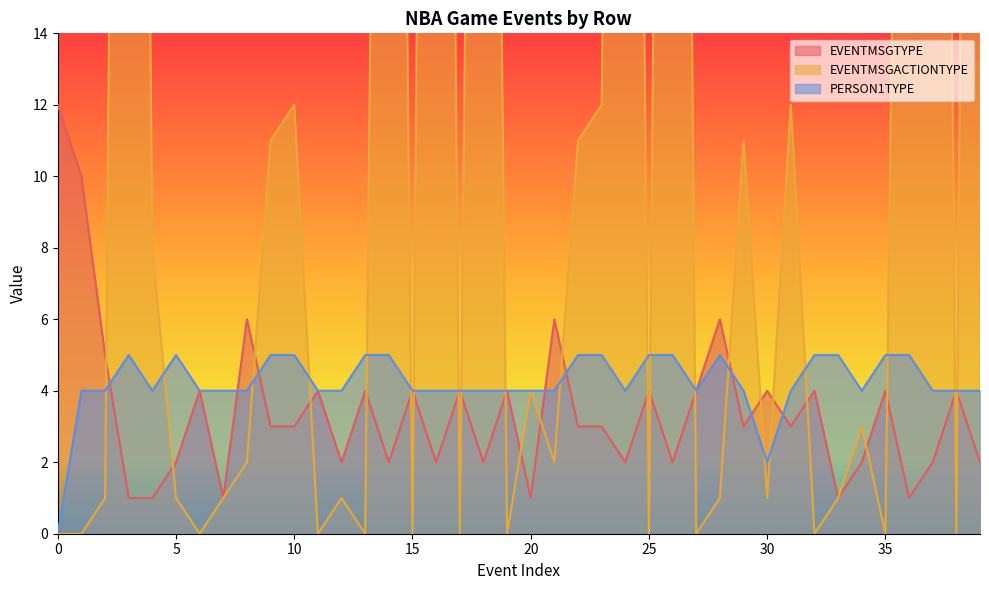

What is the difference between the maximum and minimum values in the EVENTMSGACTIONTYPE series?

87